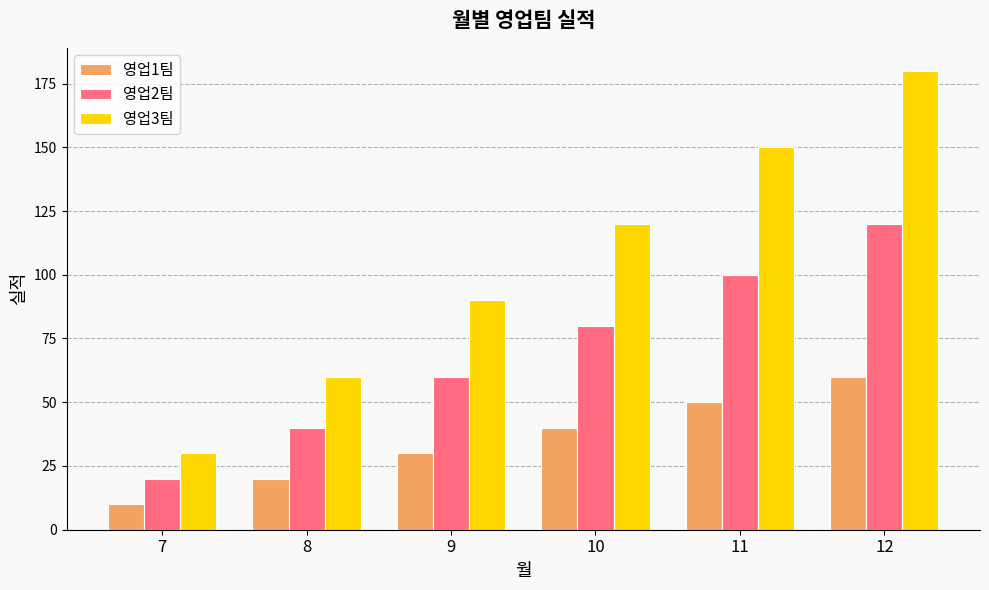

Reading left to right, extract all data points from this chart.

영업1팀: 7=10	8=20	9=30	10=40	11=50	12=60
영업2팀: 7=20	8=40	9=60	10=80	11=100	12=120
영업3팀: 7=30	8=60	9=90	10=120	11=150	12=180